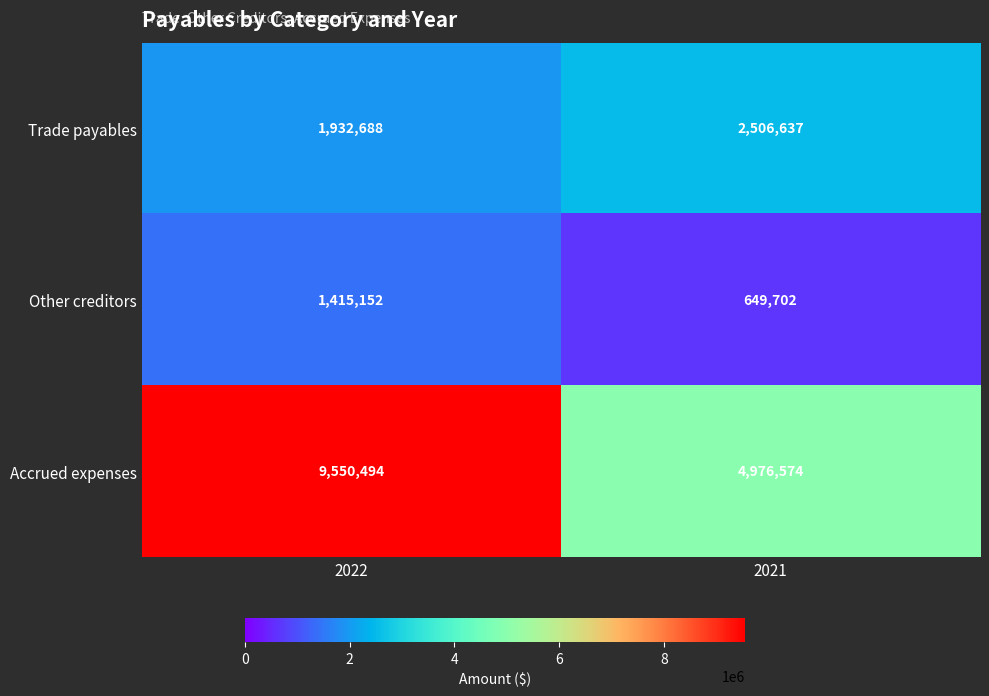

What is the highest value of the Accrued expenses series?

9550494